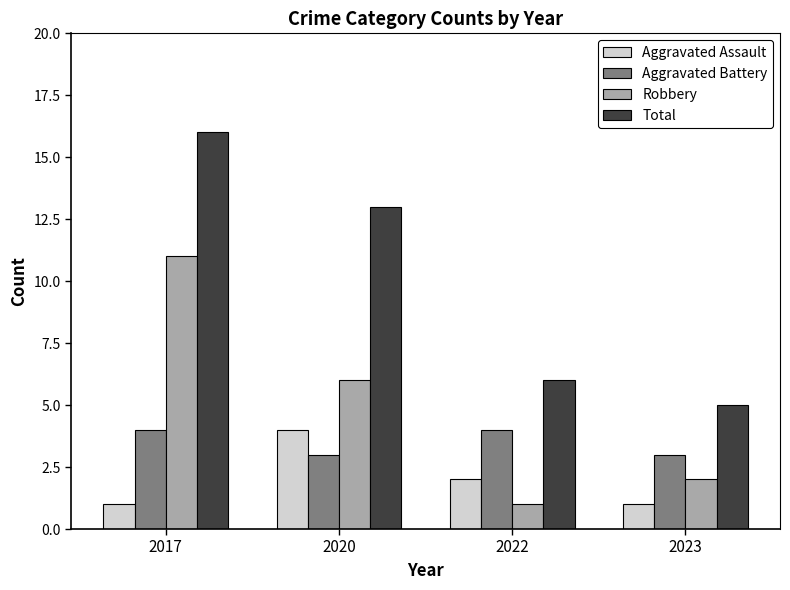

At which label does Total first exceed 13?

2017